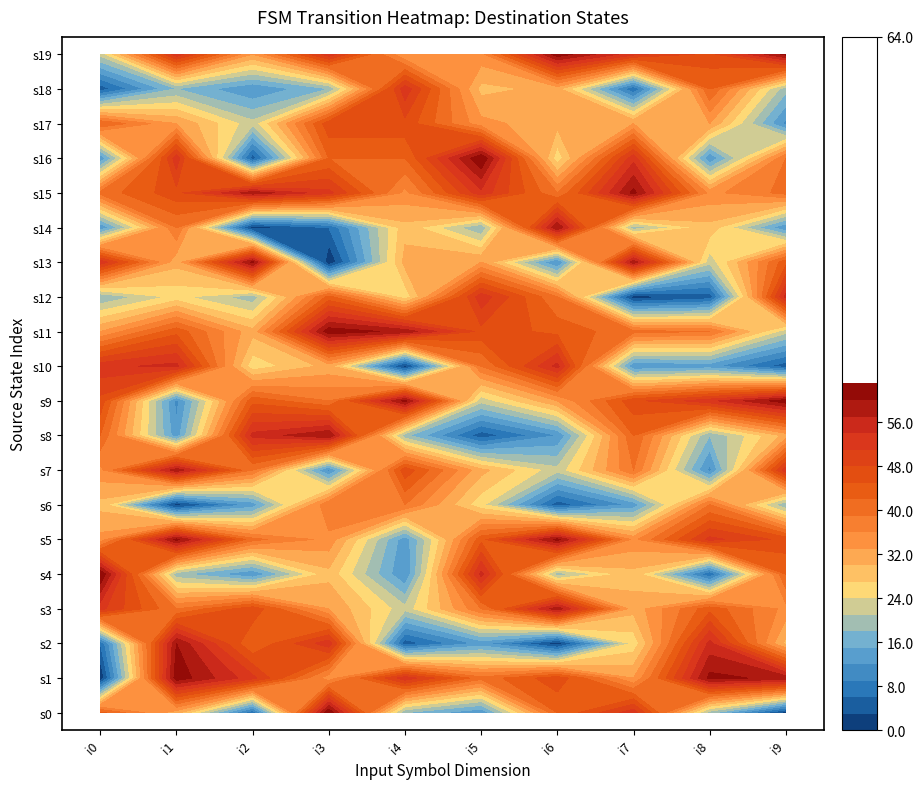

Rank the series at 4 from lowest to highest value.

8, 2, 4, 1, 6, 3, 7, 9, 5, 0